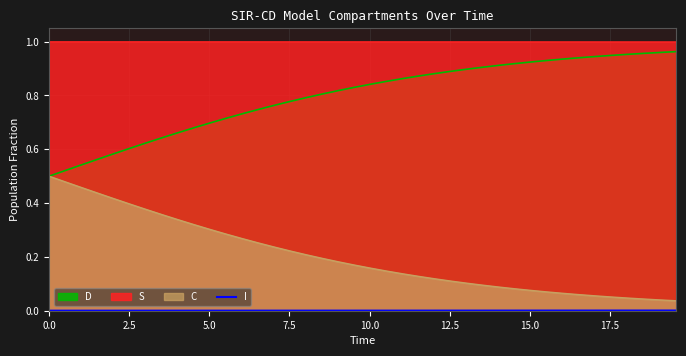

True or false: D and S cross at least once.

False